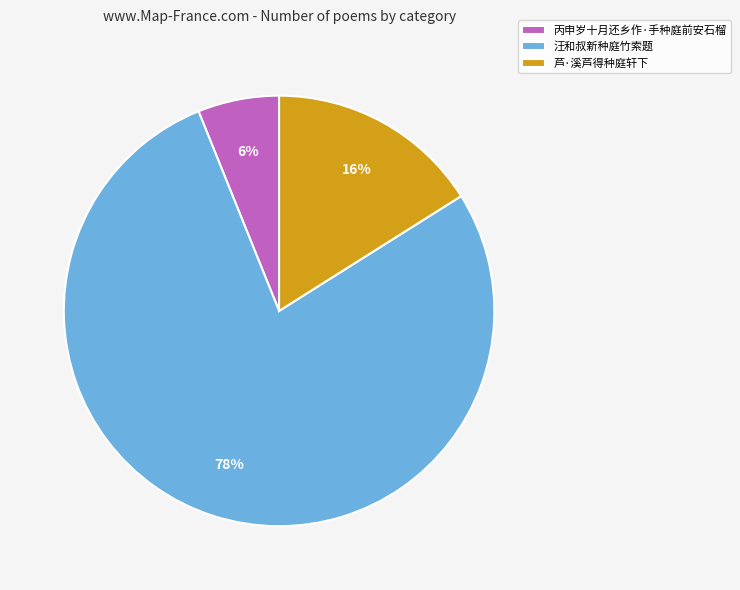

How many slices are in this pie chart?

3